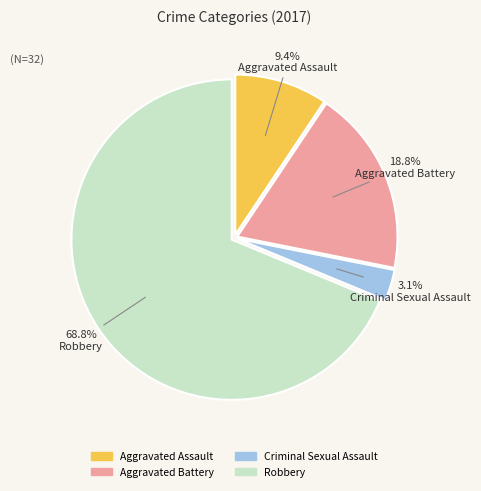

What is the ratio of the value at Robbery to the value at Aggravated Assault?

7.3